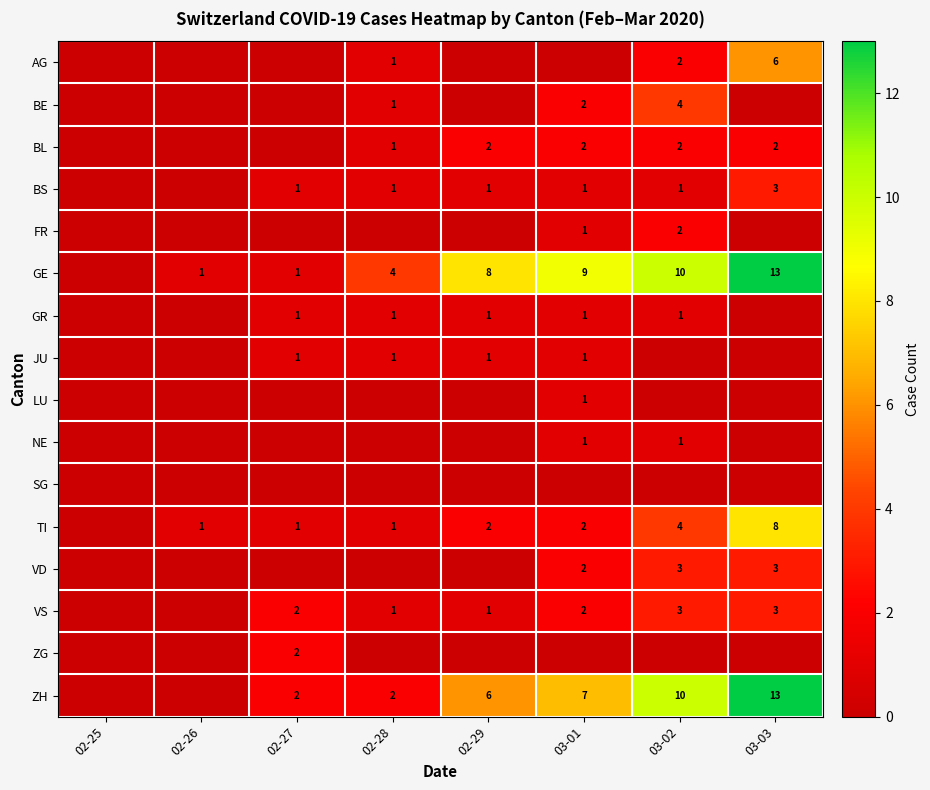

Is it true that GE equals 4 at 02-29?

False